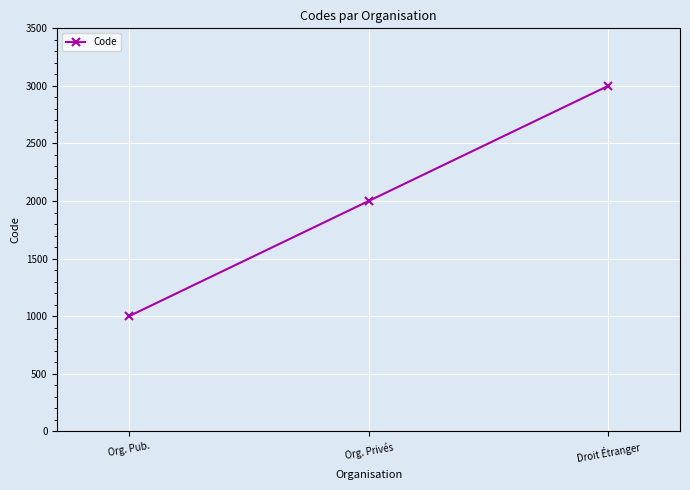

What is the value of the 1st point from the left?

1000